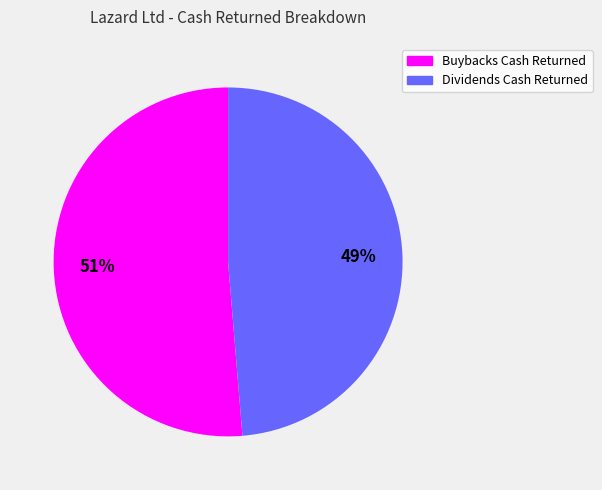

Which slice is the largest?

Buybacks Cash Returned